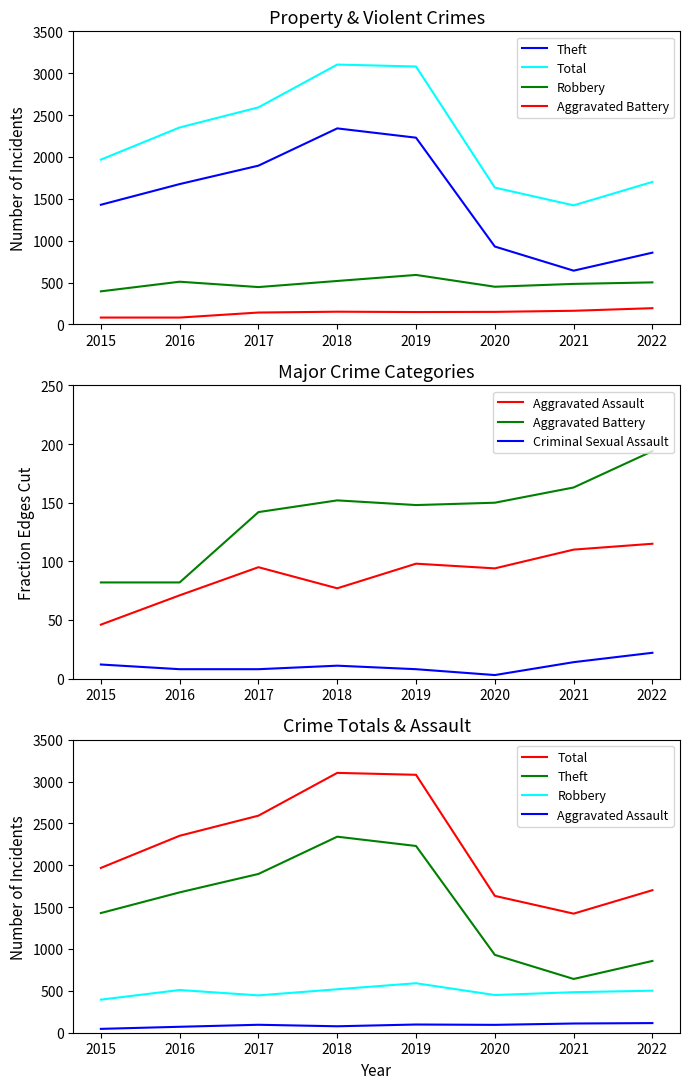

At which label does Total first exceed 2352?

2017